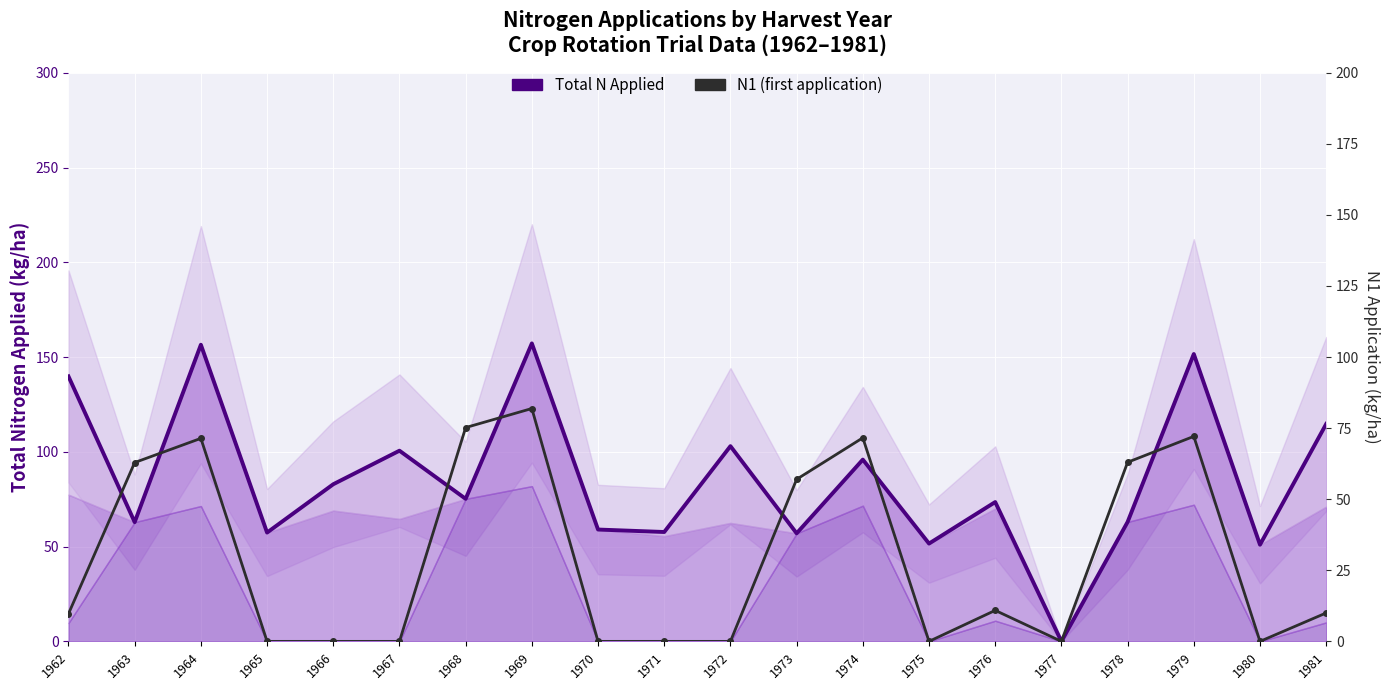

Reading left to right, transcribe all the data shown in this chart.

Total N Applied: 1962=139.8	1963=62.9	1964=156.5	1965=57.4	1966=82.9	1967=100.6	1968=75.2	1969=157.2	1970=59.0	1971=57.7	1972=103.0	1973=57.0	1974=95.9	1975=51.6	1976=73.5	1977=0.0	1978=63.0	1979=151.6	1980=51.0	1981=114.7
N1 (first application): 1962=9.7	1963=62.9	1964=71.4	1965=0.0	1966=0.0	1967=0.0	1968=75.2	1969=81.9	1970=0.0	1971=0.0	1972=0.0	1973=57.0	1974=71.6	1975=0.0	1976=10.9	1977=0.0	1978=63.0	1979=72.1	1980=0.0	1981=10.0